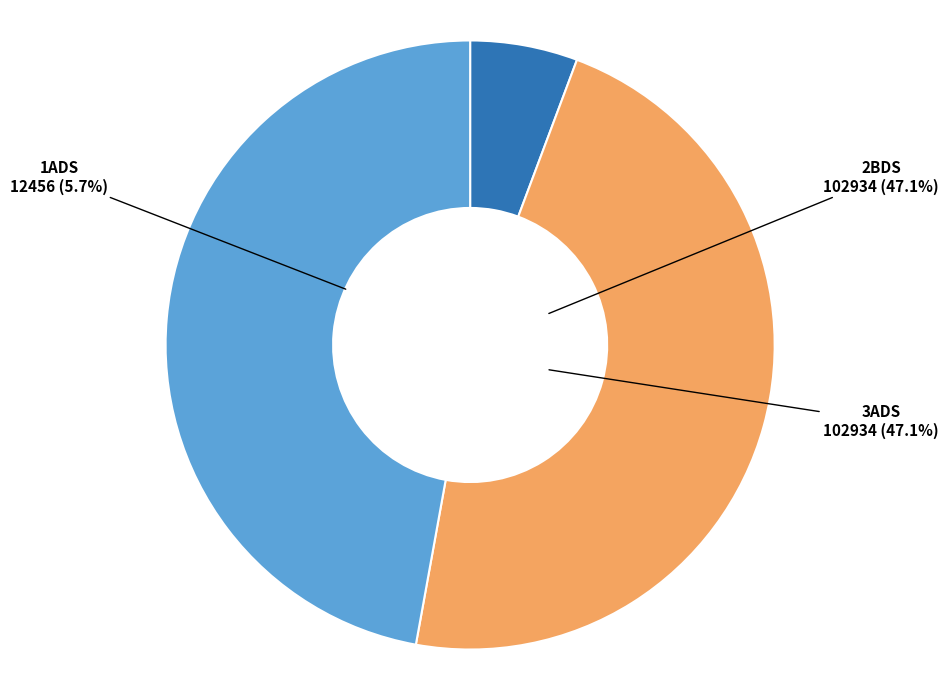

To the nearest percent, what percentage of the pie is 3ADS?

47%